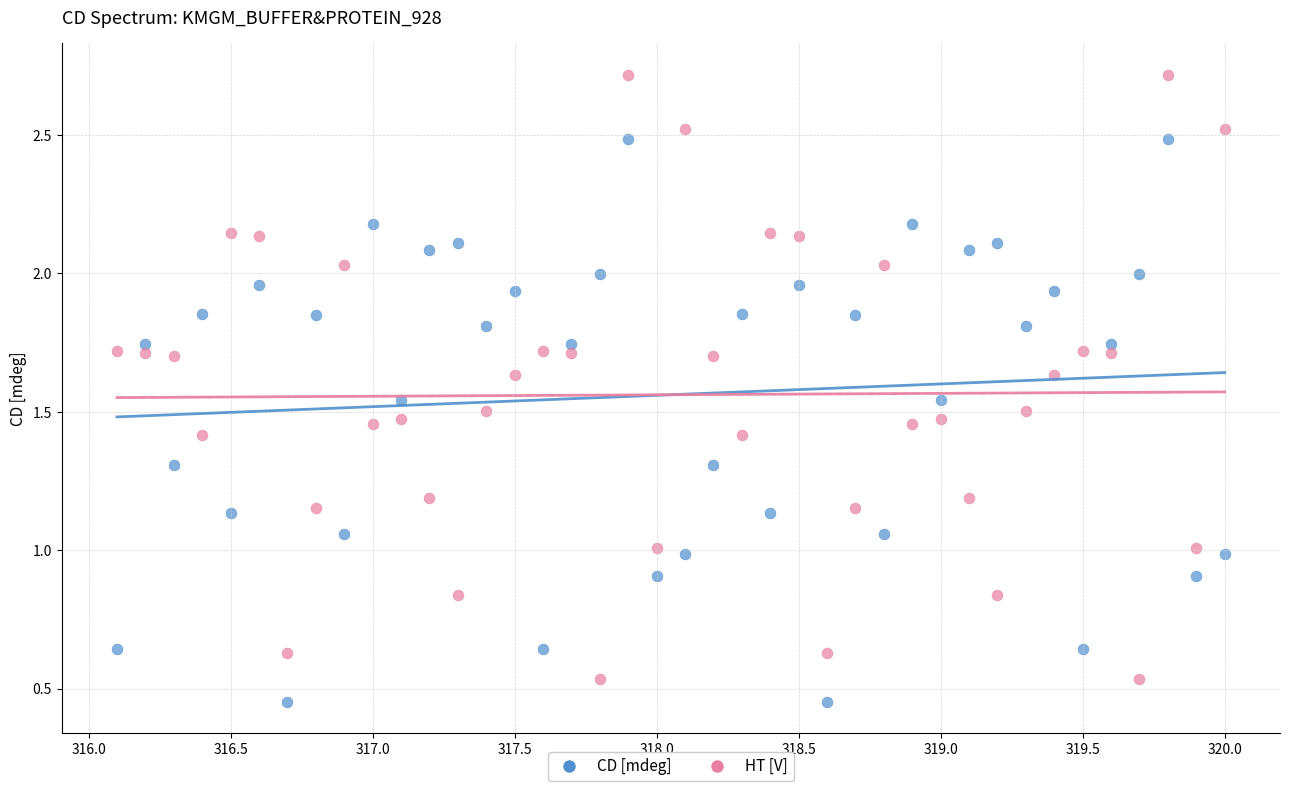

Across all data points, what is the range of X values (max minus min)?

3.9